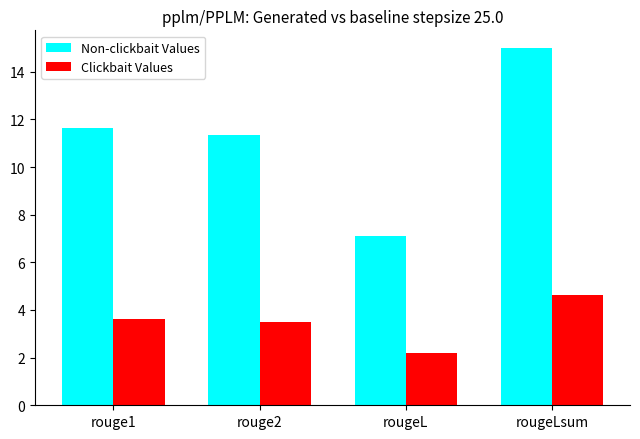

Rank the series by their average value, from highest to lowest.

Non-clickbait Values, Clickbait Values